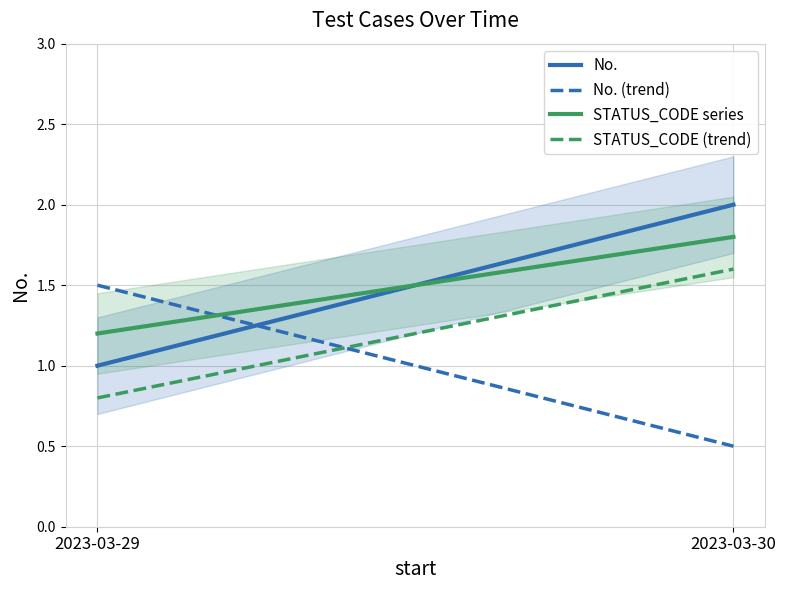

How many data points in No. (trend) are less than 1?

1